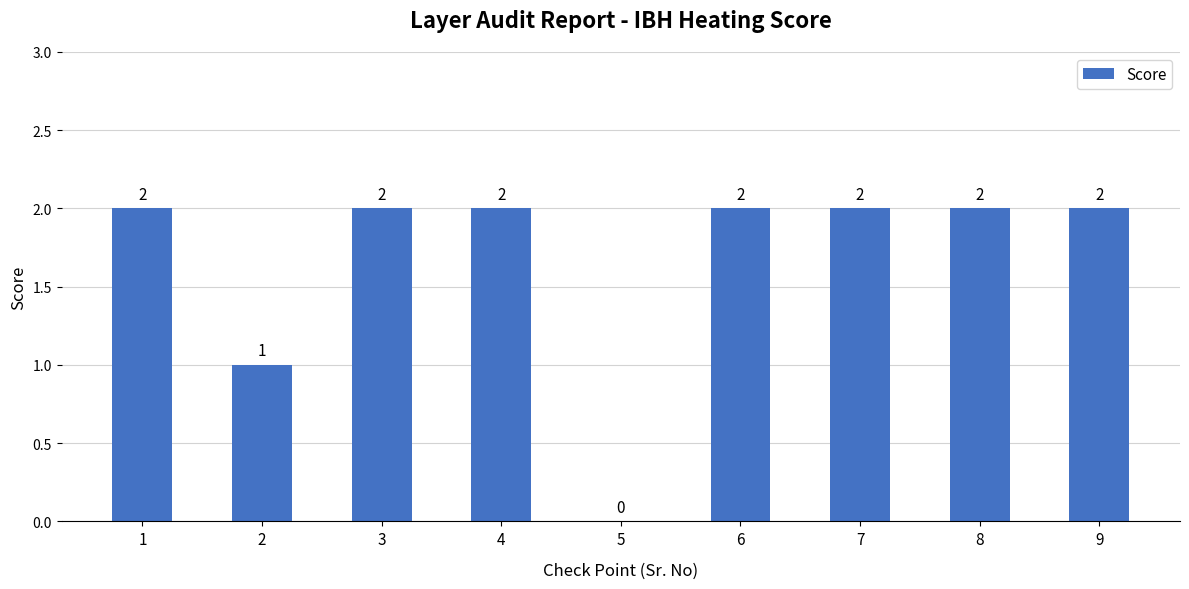

The chart shows a value of 0 at 5. True or false?

True